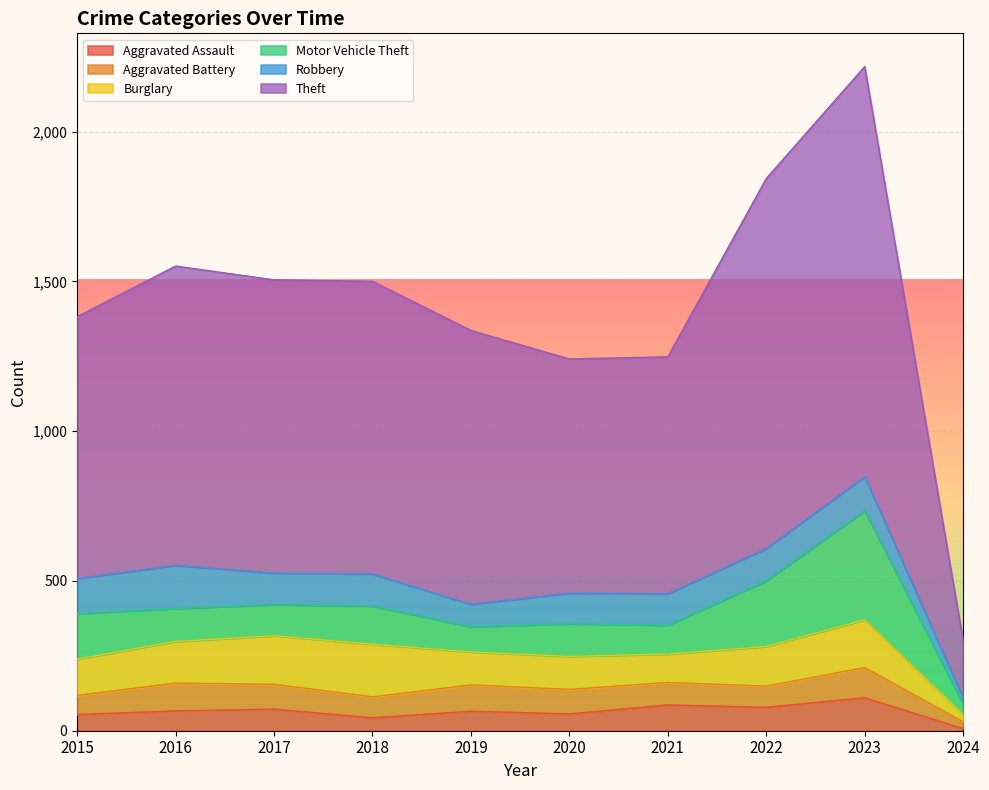

Which series has the widest spread of values?

Theft